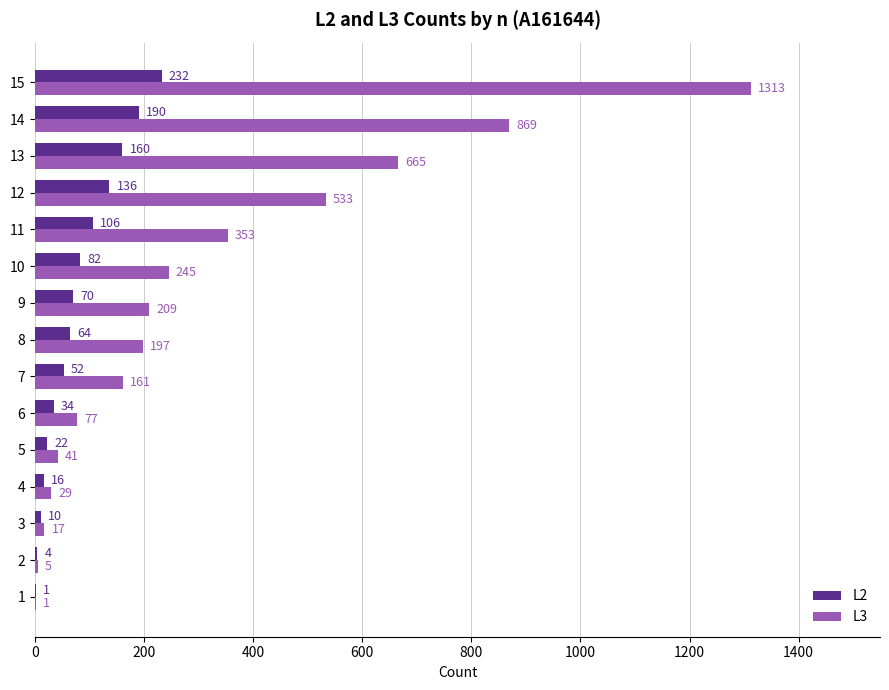

The L2 series shows 10 at 3. True or false?

True